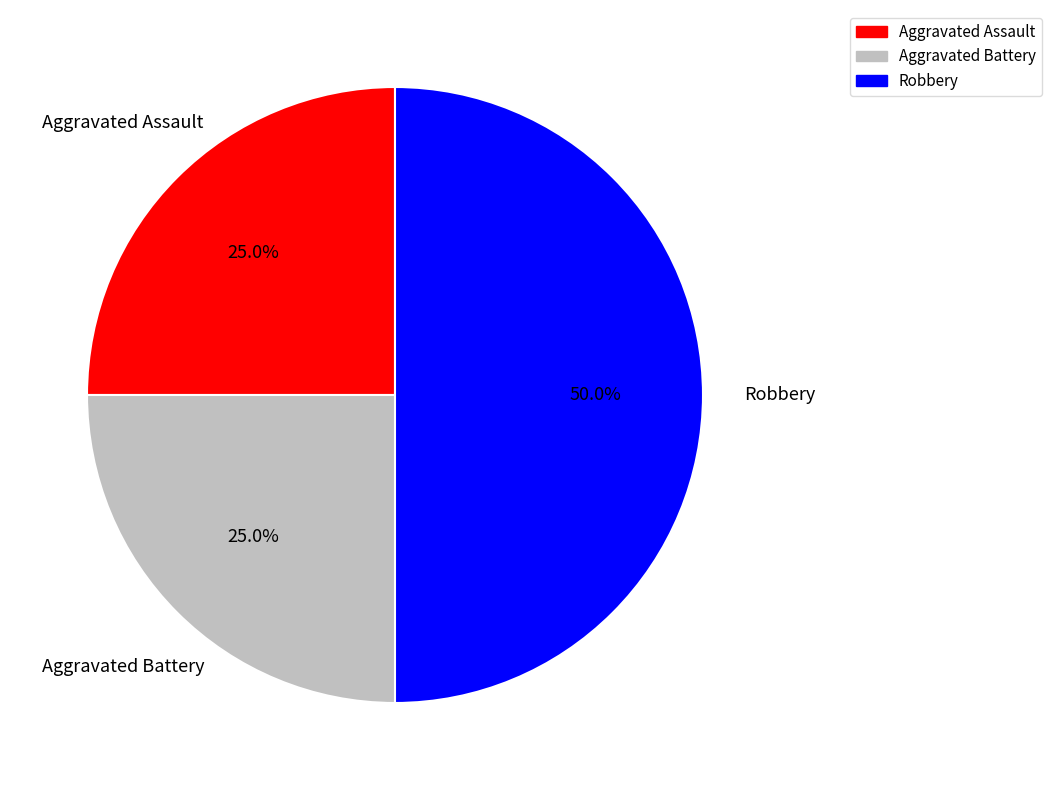

Does Aggravated Battery account for over 50% of the chart?

No